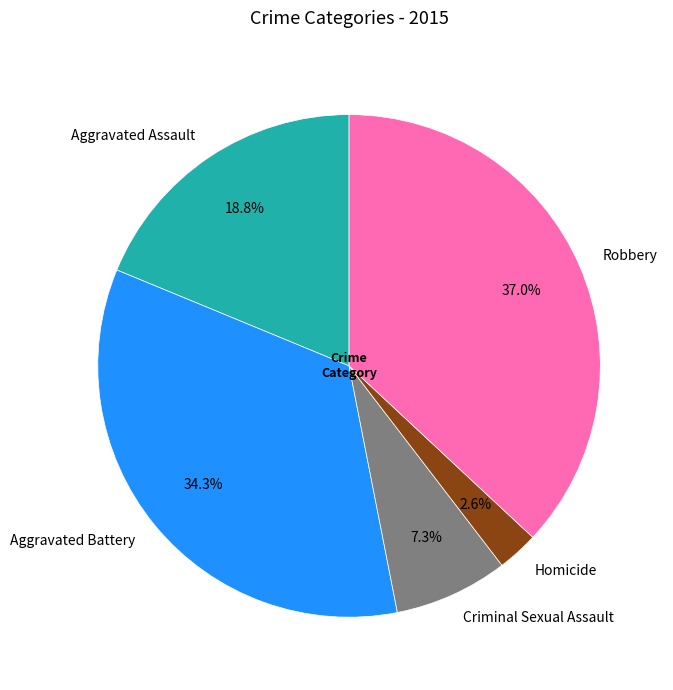

True or false: Aggravated Assault accounts for 27% of the total.

False